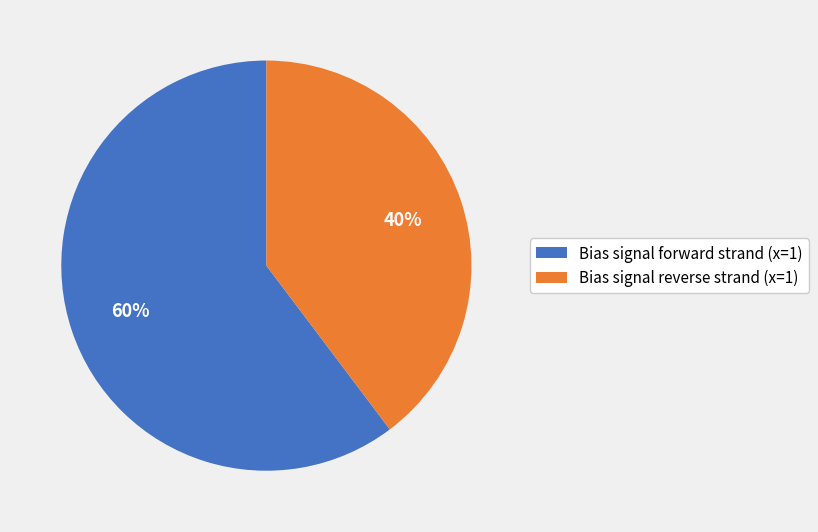

What is the ratio of the value at Bias signal reverse strand (x=1) to the value at Bias signal forward strand (x=1)?

0.7